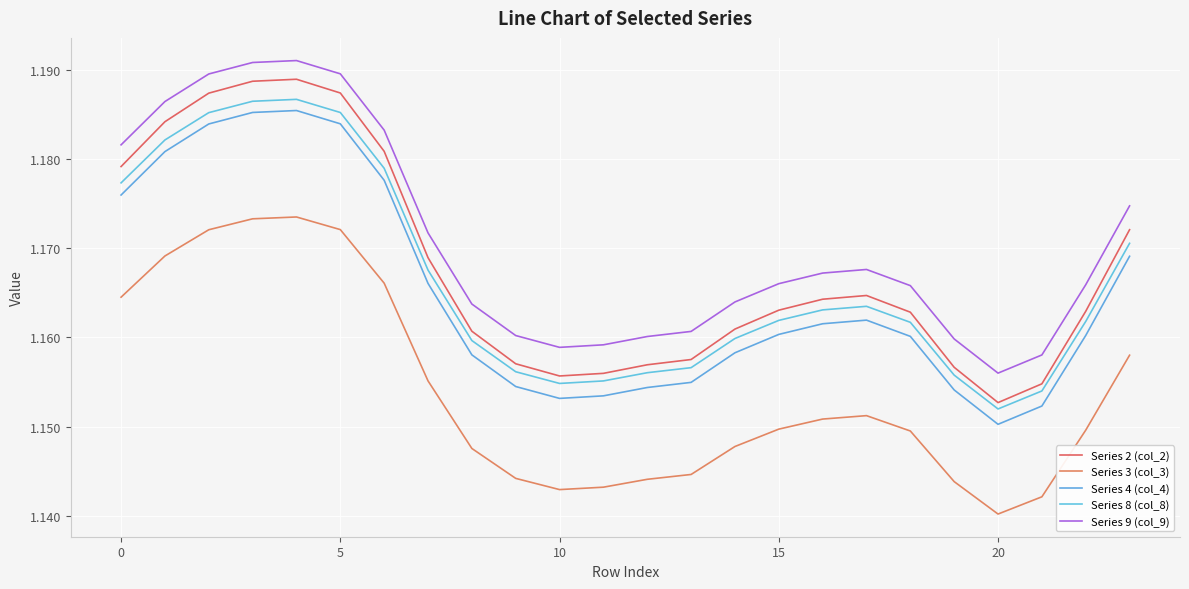

Which series has the largest range (max minus min)?

Series 2 (col_2)